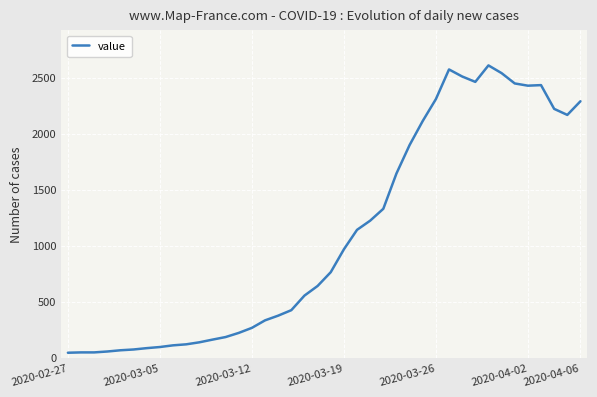

What is the difference between the maximum and minimum values?

2565